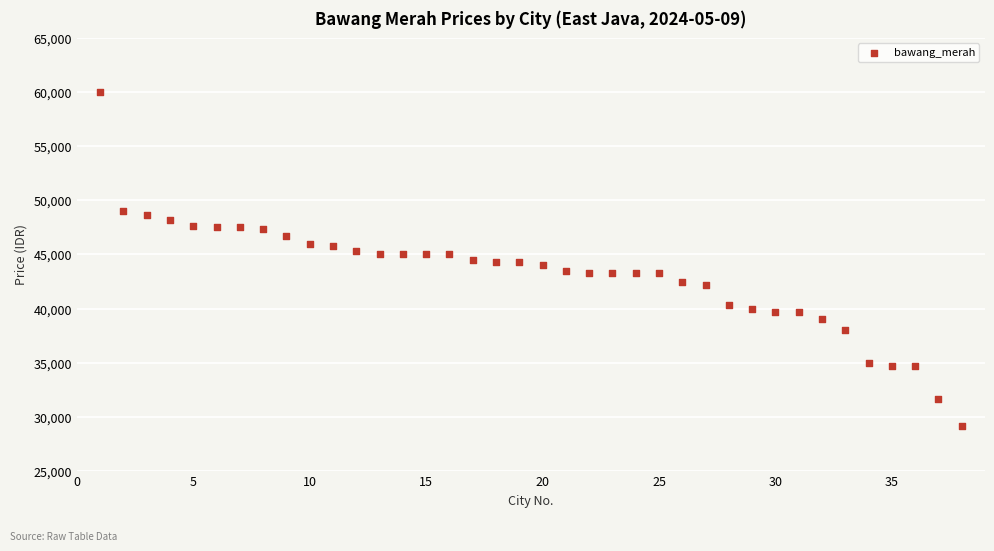

What is the range of Y values (max minus min)?

30800